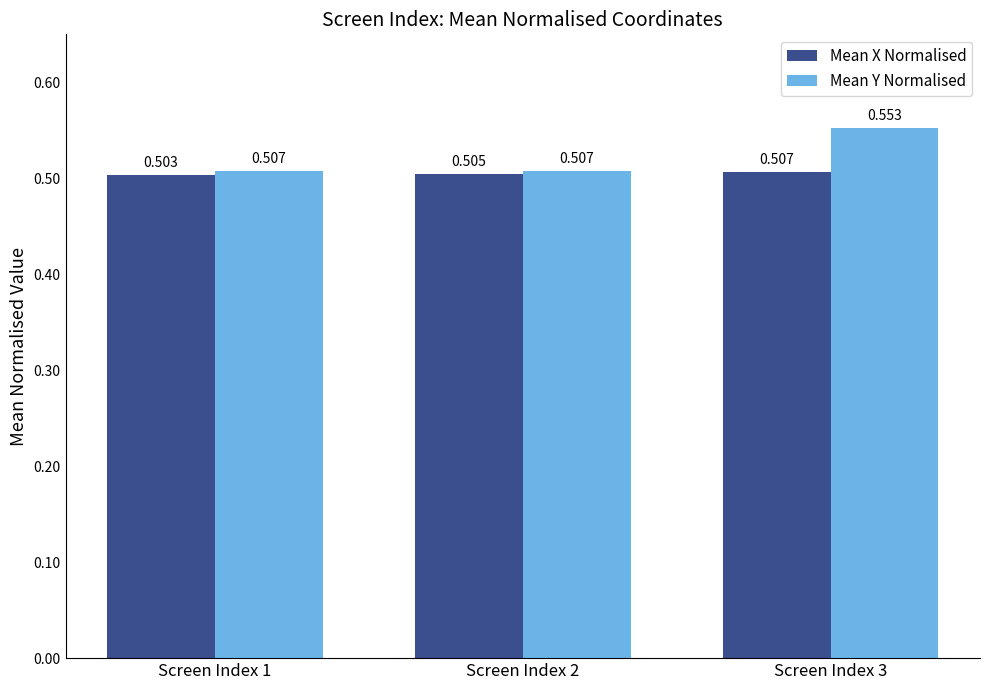

What is the sum of all Mean X Normalised values?

1.5